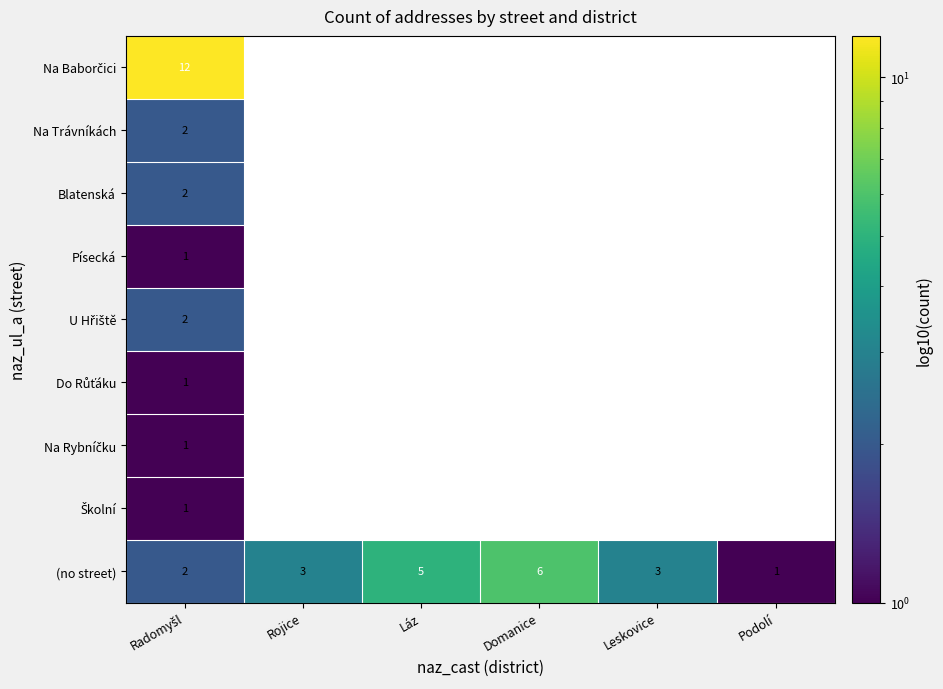

At which label does (no street) reach its minimum?

Podolí